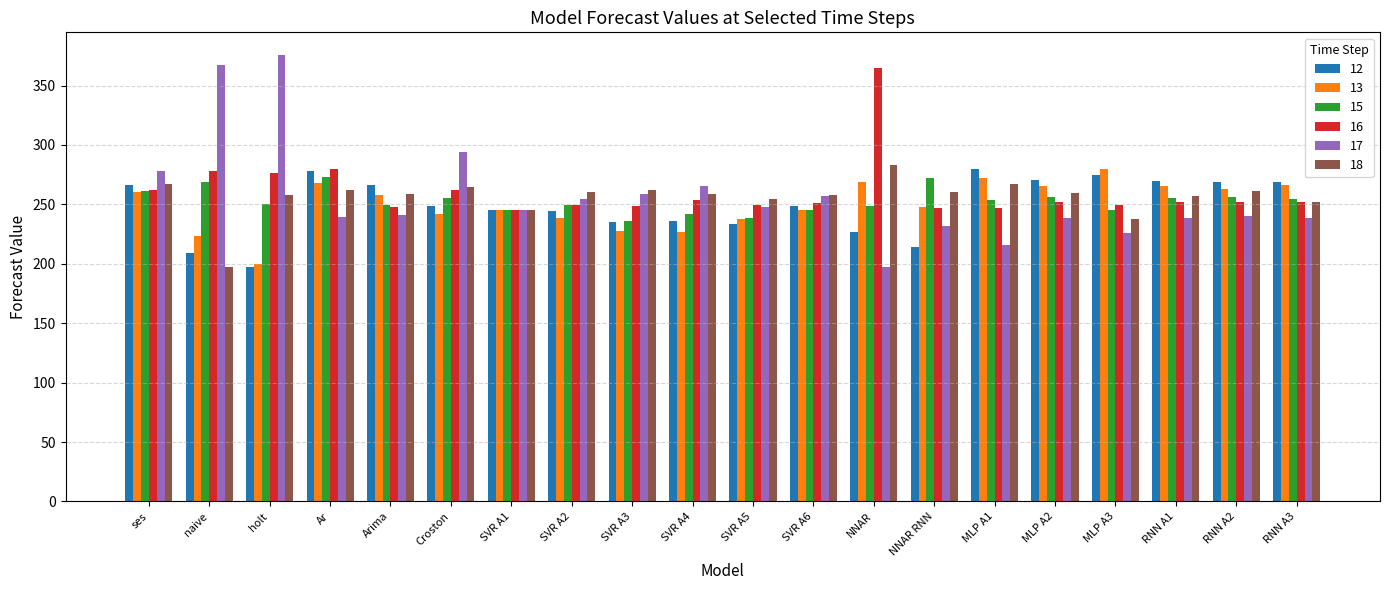

What is the total value across all series at SVR A5?

1460.9